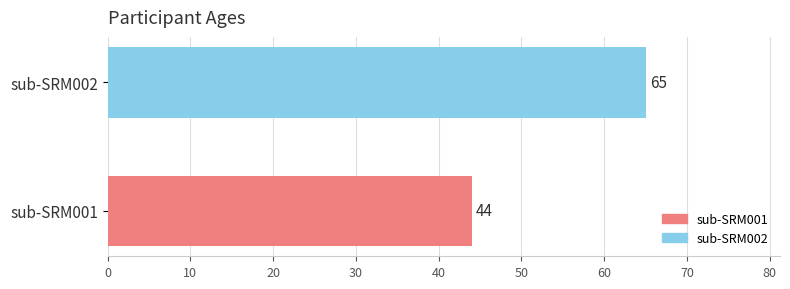

The chart shows a value of 44 at sub-SRM001. True or false?

True